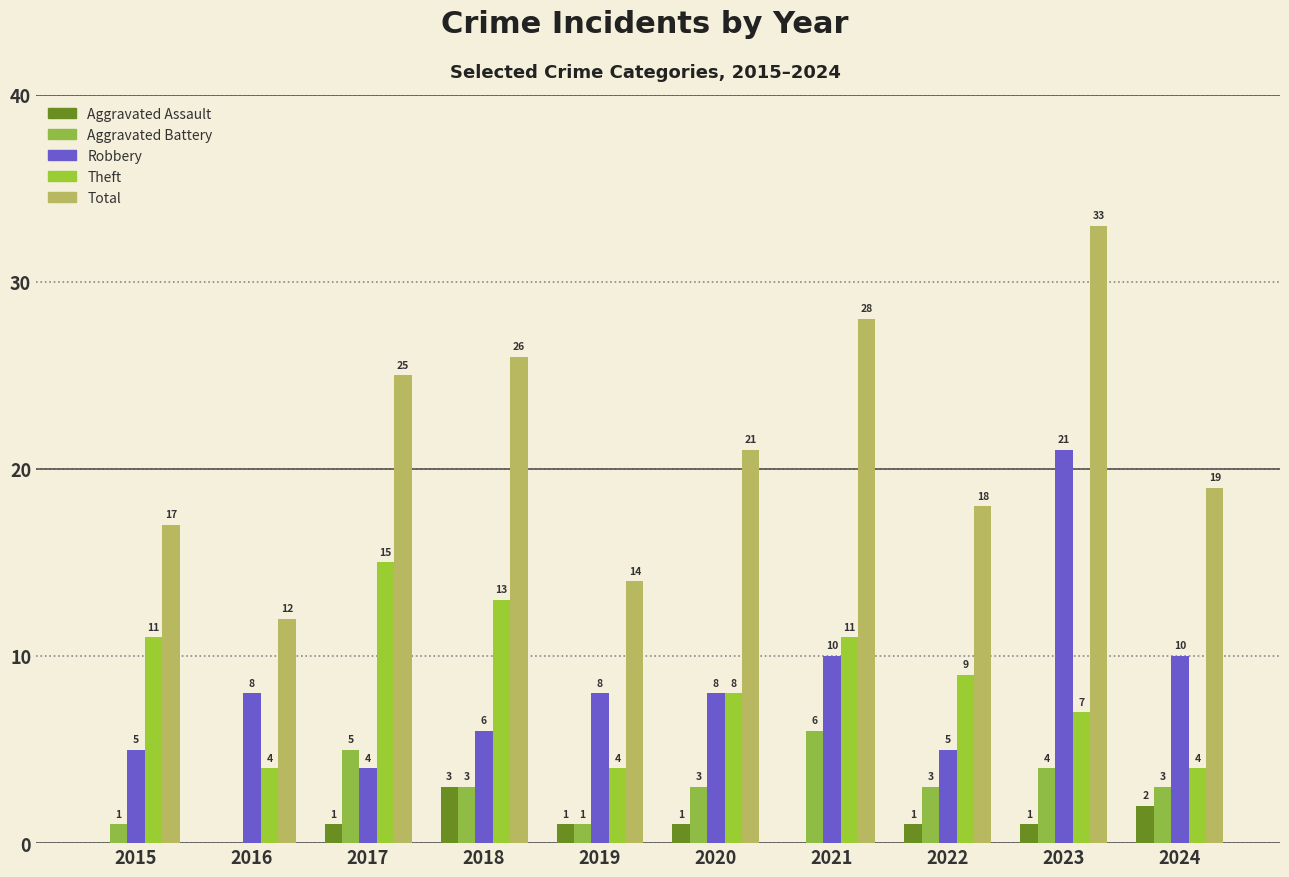

Between 2020 and 2023, which is larger?

2020